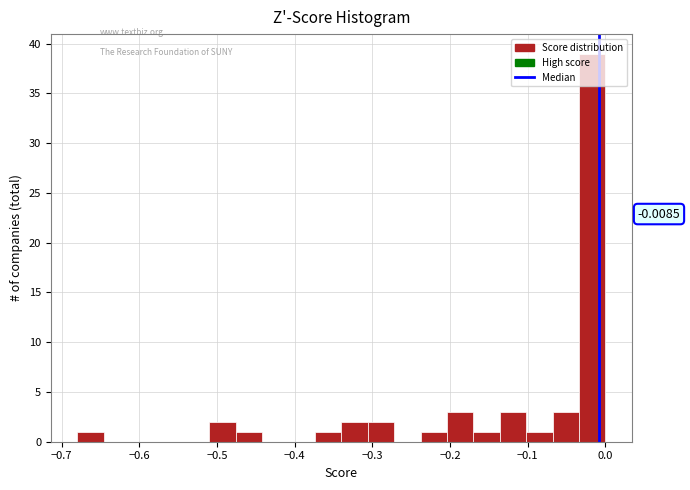

Read against the x-axis, roughly where is the centre of the tallest bar?

-0.02